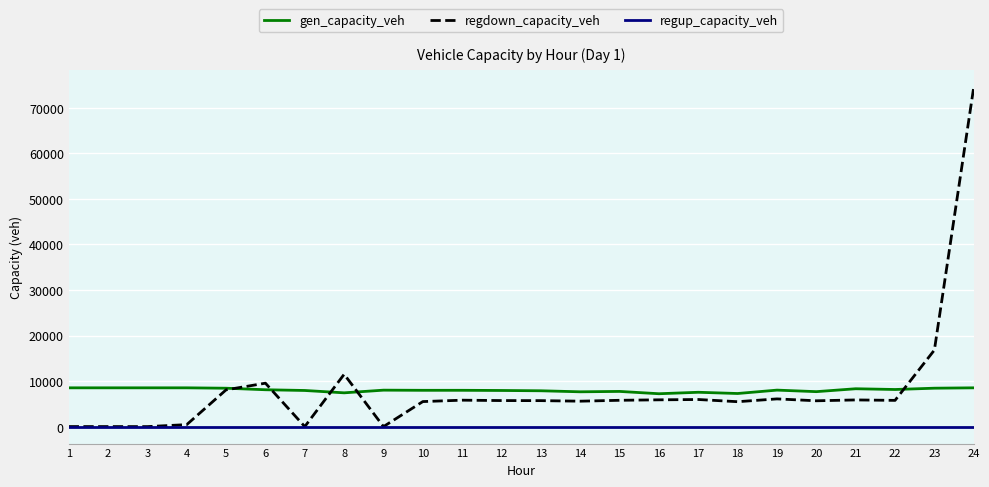

How many series are shown in this chart?

3